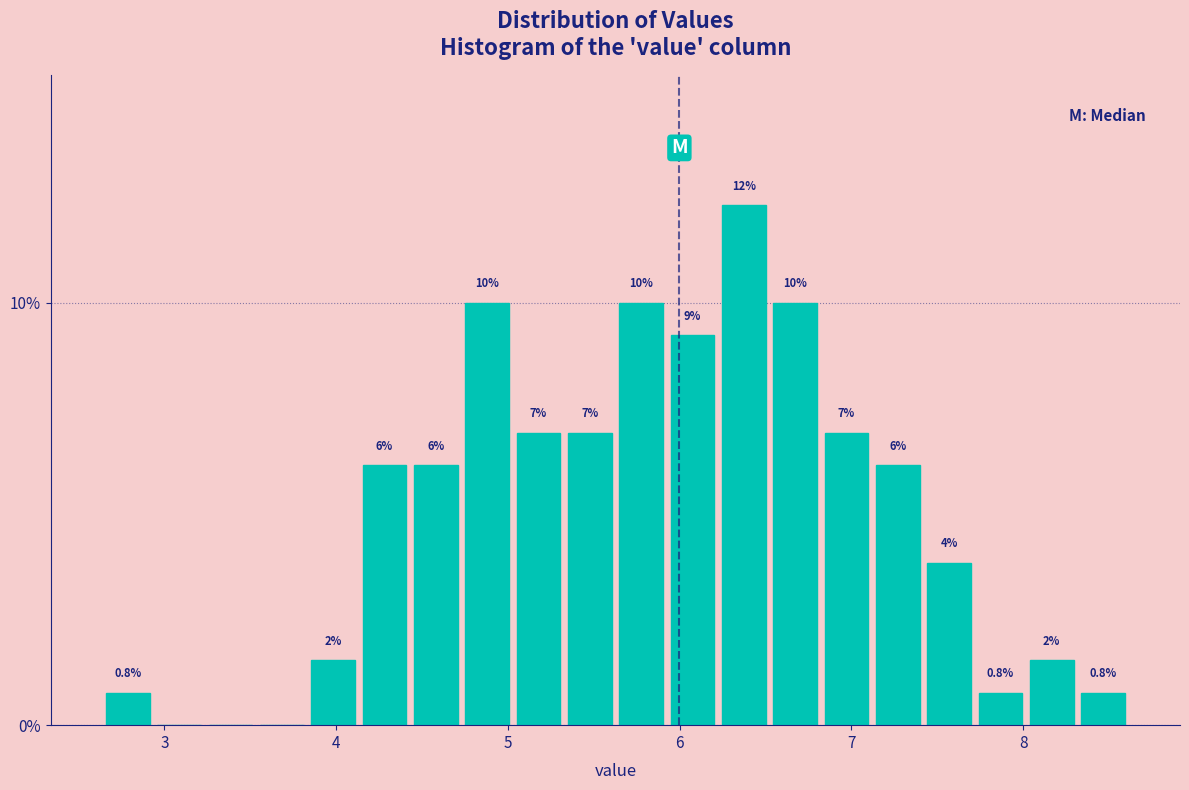

Read against the x-axis, roughly where is the centre of the tallest bar?

6.4